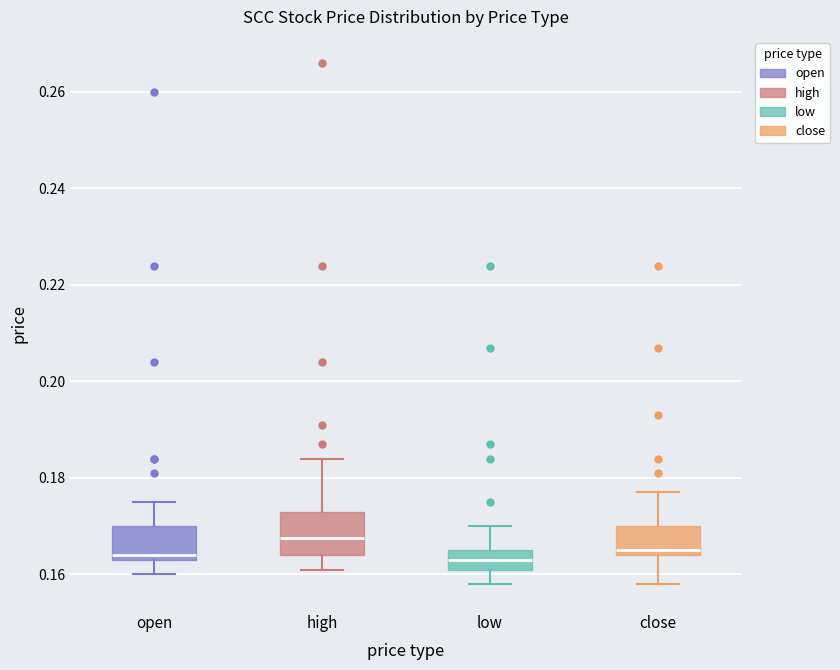

Where does the upper whisker of the box for close end on the y-axis? The values are not printed on the chart, so give them approximately, as read against the axis.

0.178